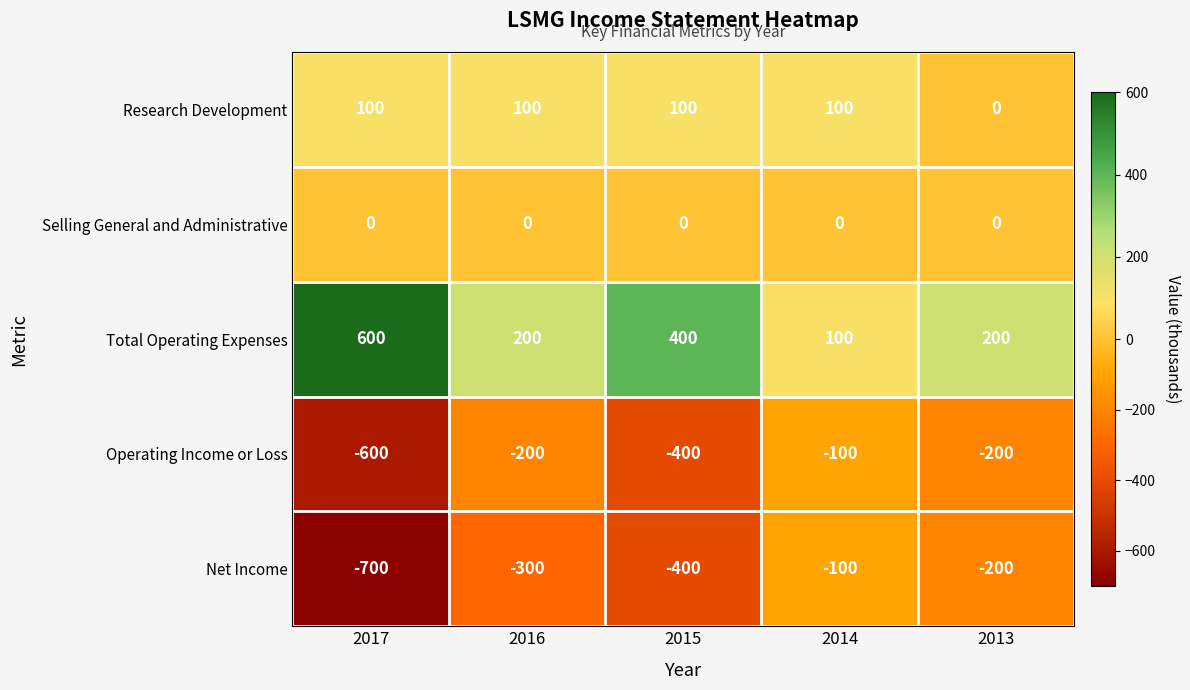

Which series has the widest spread of values?

Net Income